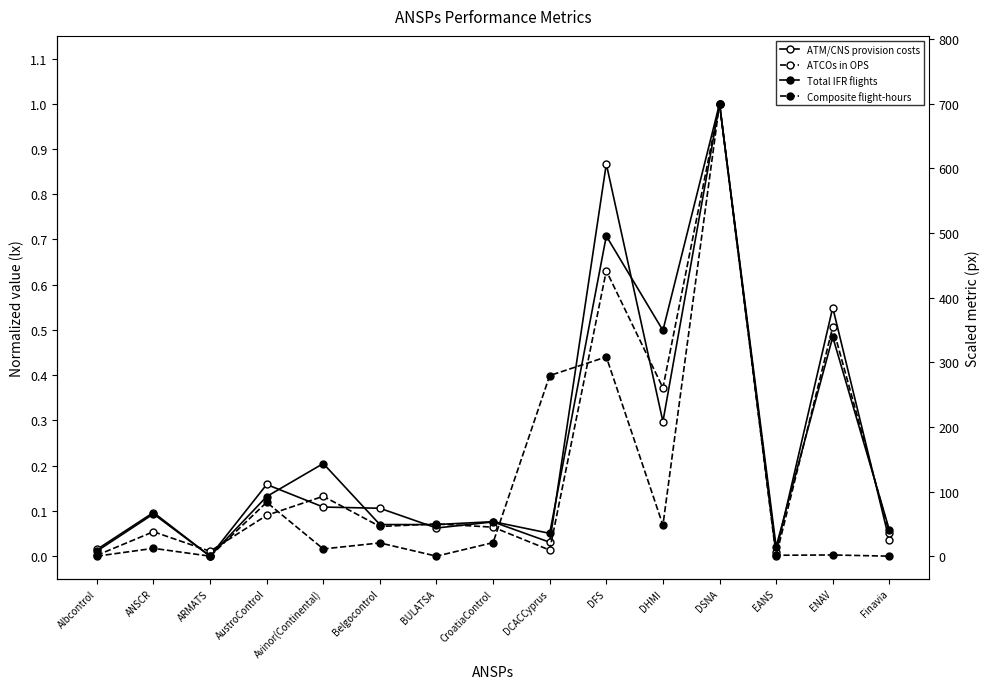

At how many categories does at least one series exceed 93?

6